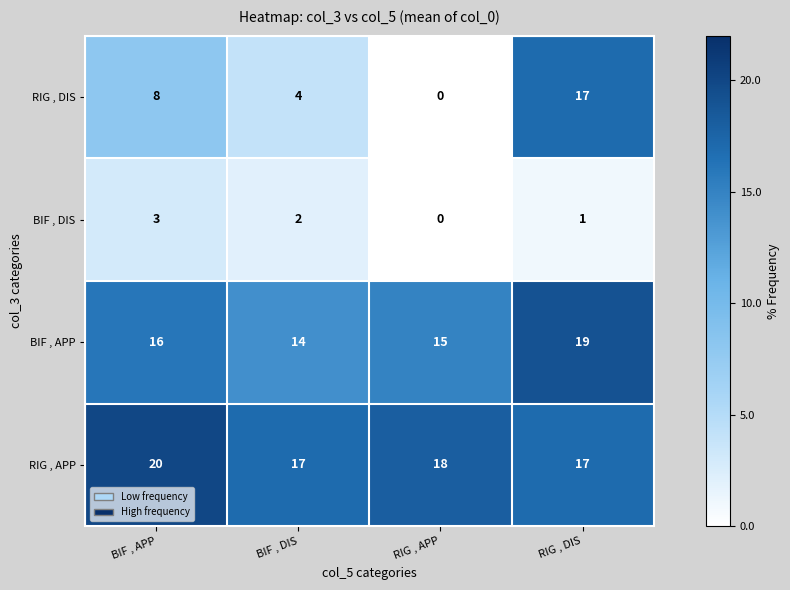

At which label does RIG , APP first exceed 18?

BIF , APP